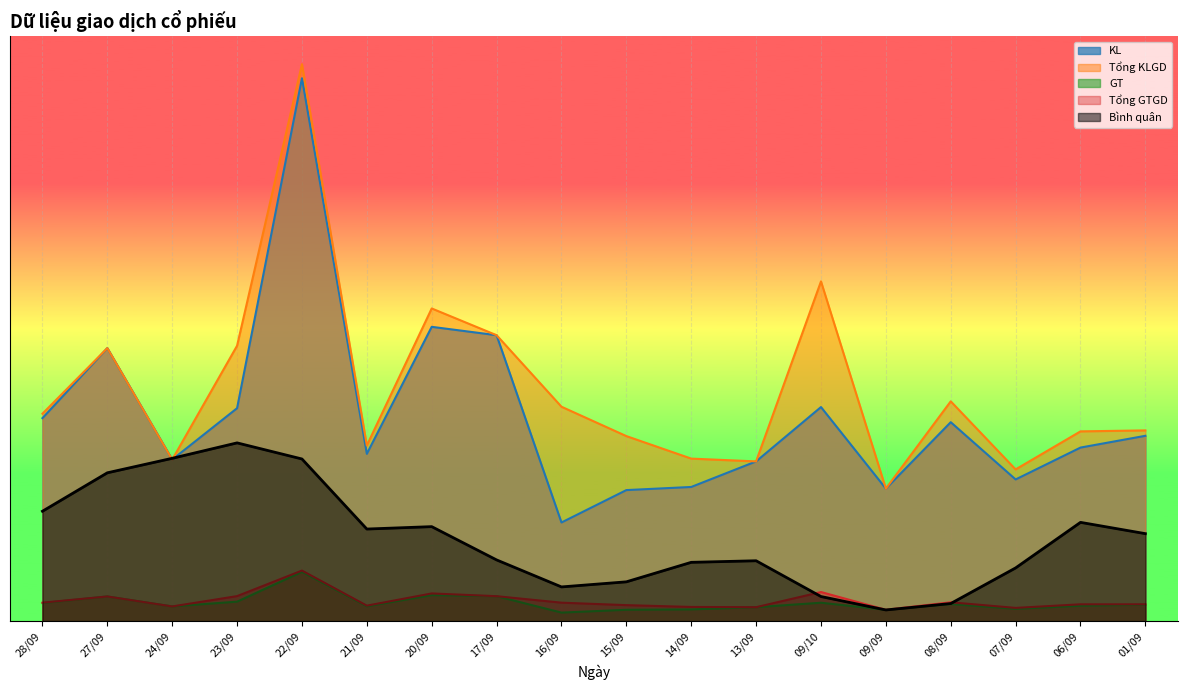

Reading left to right, list all the values displayed in this chart.

KL: 0.4	0.5	0.3	0.4	1.0	0.3	0.5	0.5	0.2	0.2	0.2	0.3	0.4	0.2	0.4	0.3	0.3	0.3
Tổng KLGD: 0.4	0.5	0.3	0.5	1.0	0.3	0.6	0.5	0.4	0.3	0.3	0.3	0.6	0.2	0.4	0.3	0.3	0.3
GT: 0.0	0.0	0.0	0.0	0.1	0.0	0.0	0.0	0.0	0.0	0.0	0.0	0.0	0.0	0.0	0.0	0.0	0.0
Tổng GTGD: 0.0	0.0	0.0	0.0	0.1	0.0	0.0	0.0	0.0	0.0	0.0	0.0	0.1	0.0	0.0	0.0	0.0	0.0
Bình quân: 0.2	0.3	0.3	0.3	0.3	0.2	0.2	0.1	0.1	0.1	0.1	0.1	0.0	0.0	0.0	0.1	0.2	0.2